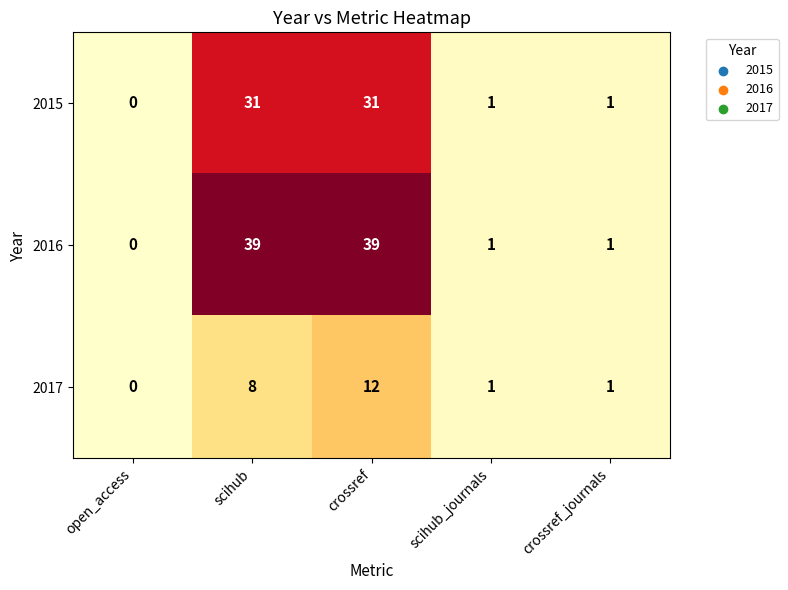

How many data points does each series have?

5